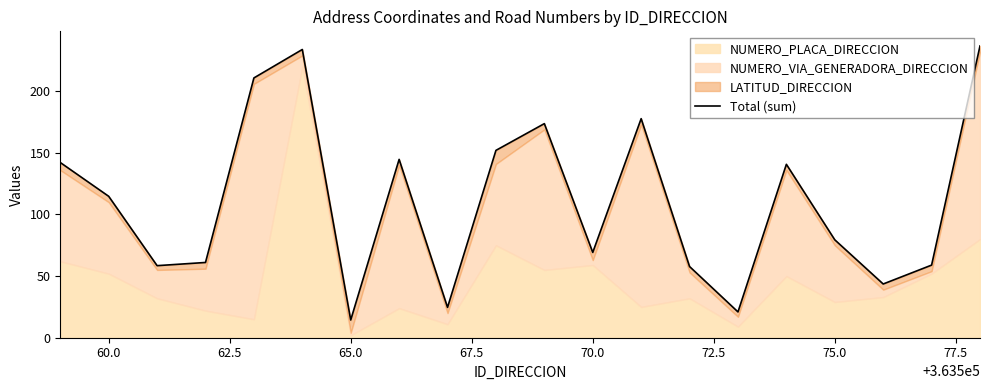

Count the number of categories in the chart.

20